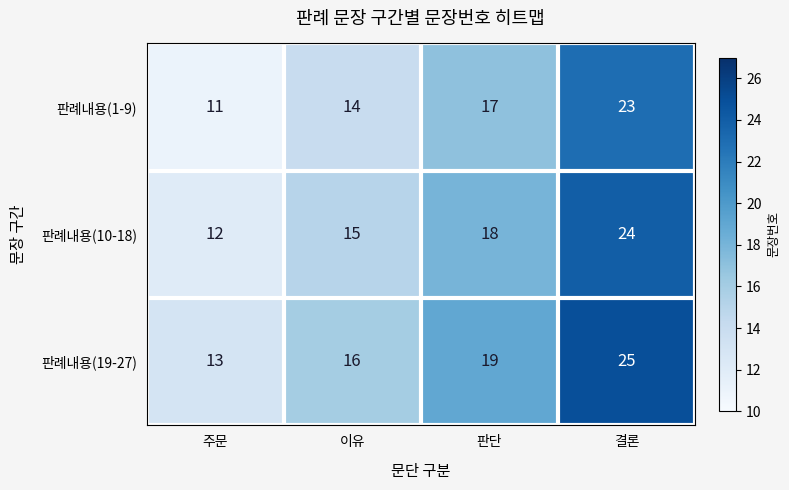

The 판례내용(10-18) series shows 12 at 주문. True or false?

True